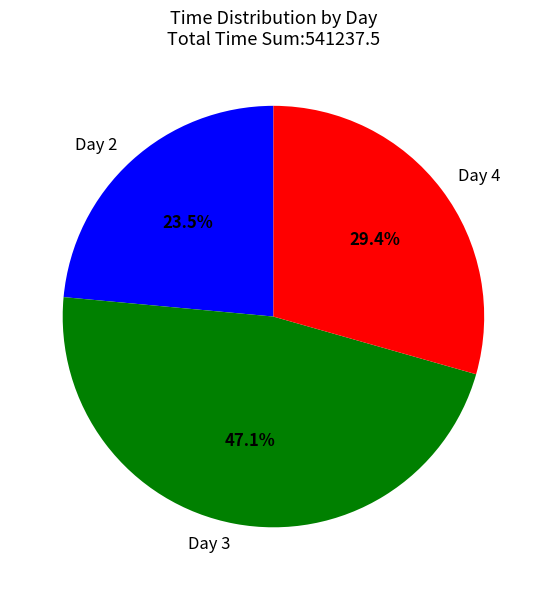

To the nearest percent, what is the average slice percentage?

33%